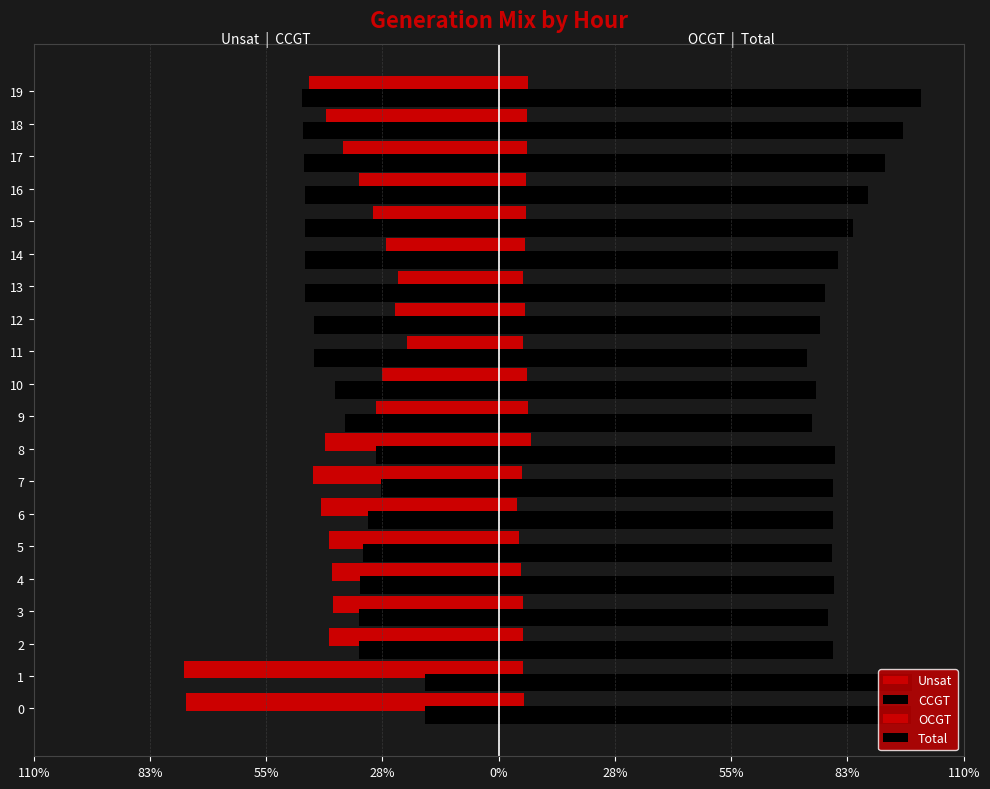

Reading left to right, list all the values displayed in this chart.

Unsat: -74.0	-74.5	-40.0	-39.1	-39.3	-40.2	-42.0	-43.9	-41.1	-29.0	-27.7	-21.8	-24.5	-23.7	-26.6	-29.8	-33.2	-36.9	-40.8	-44.9
CCGT: -17.5	-17.5	-33.1	-33.0	-32.8	-32.1	-30.8	-27.9	-29.0	-36.3	-38.7	-43.6	-43.6	-45.8	-45.8	-45.8	-45.9	-46.1	-46.3	-46.5
OCGT: 5.9	5.8	5.8	5.7	5.3	4.7	4.3	5.6	7.6	7.0	6.8	5.8	6.1	5.8	6.1	6.4	6.6	6.7	6.8	6.9
Total: 97.4	97.8	79.0	77.8	79.3	78.9	79.0	79.1	79.7	74.2	75.1	72.9	76.0	77.1	80.3	83.7	87.4	91.3	95.5	100.0